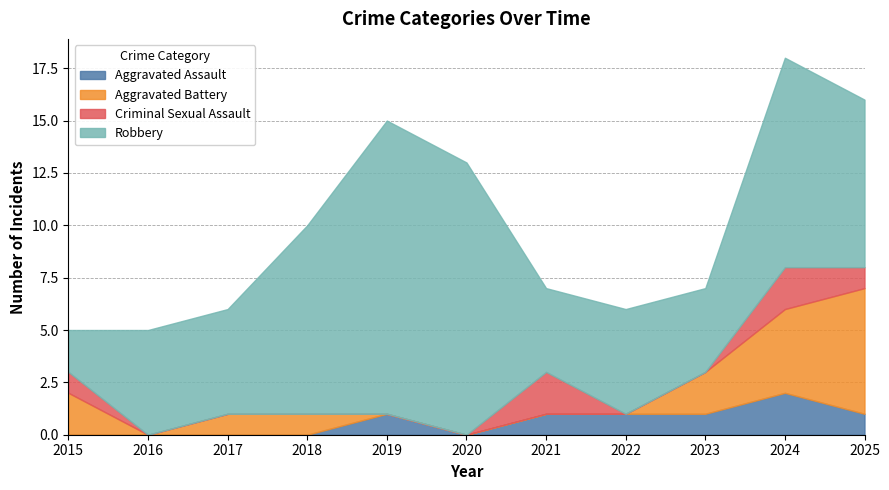

How many values in the Aggravated Assault series exceed 1?

1